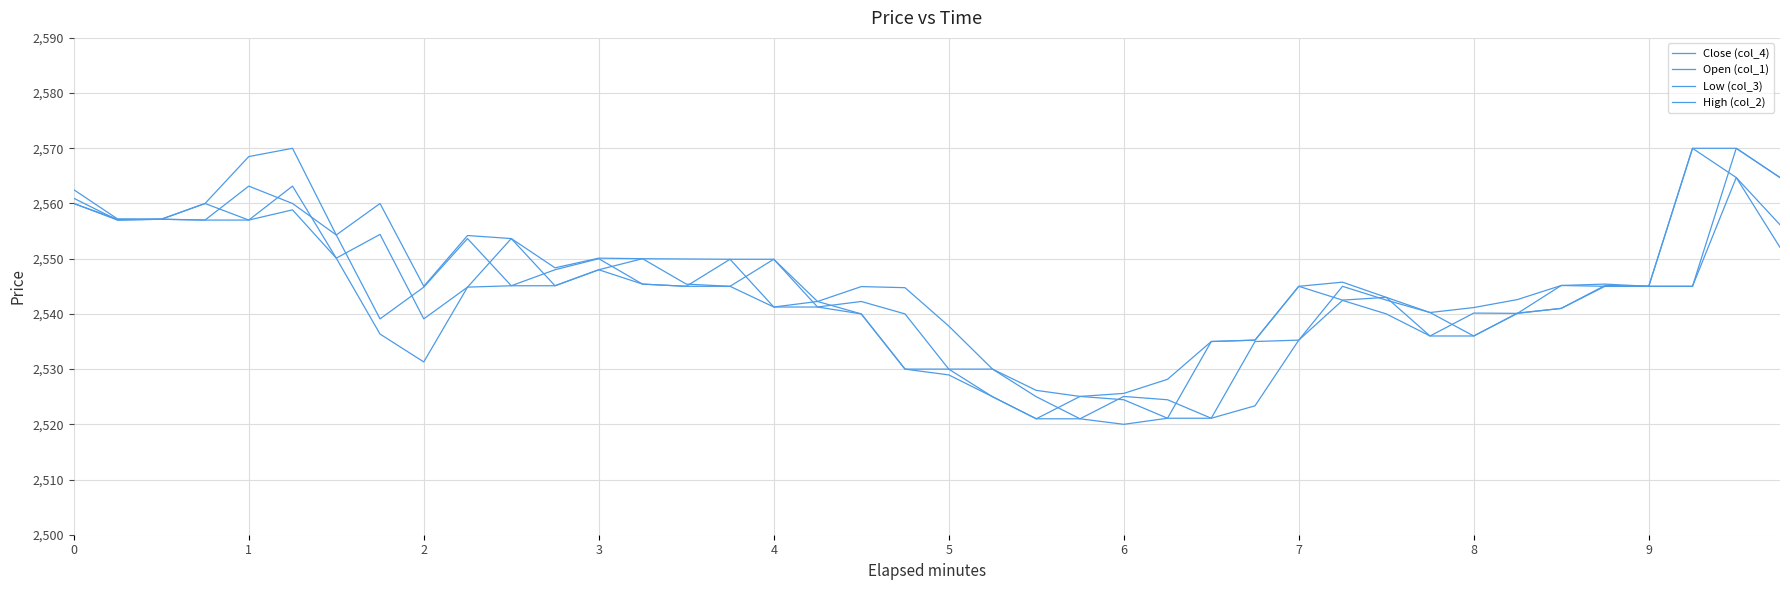

How many lines are shown in the chart?

4